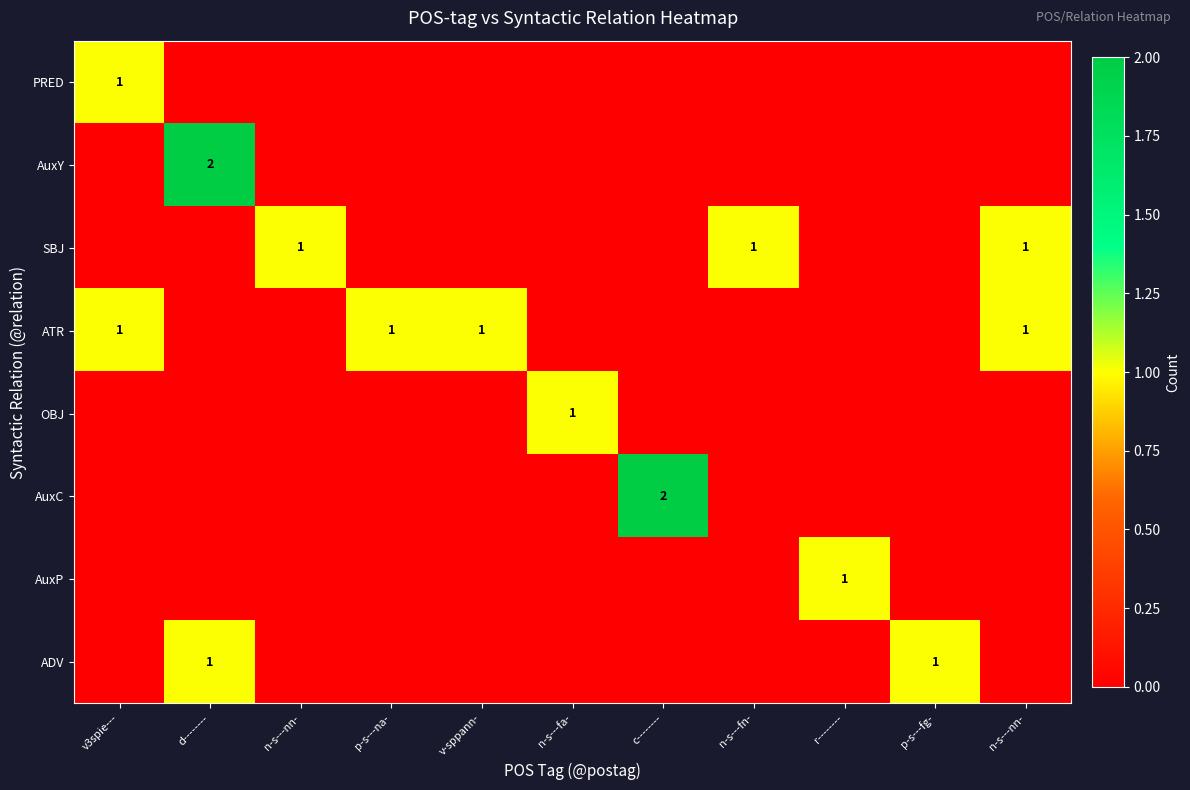

List the labels in order of AuxC value, largest first.

c--------, v3spie---, d--------, n-s---nn-, p-s---na-, v-sppann-, n-s---fa-, n-s---fn-, r--------, p-s---fg-, n-s---nn-